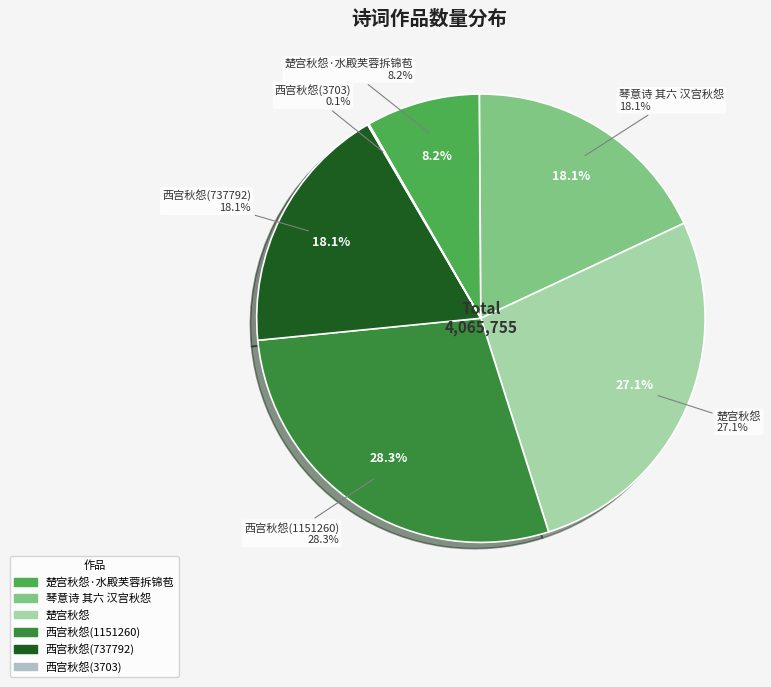

What is the change in value from 琴意诗 其六 汉宫秋怨 to 楚宫秋怨?

+362990